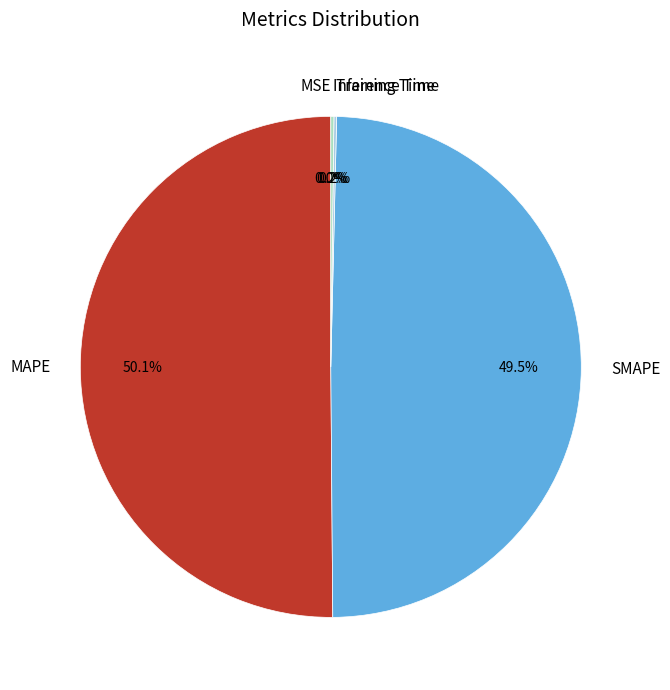

What is the largest slice in the pie chart?

MAPE